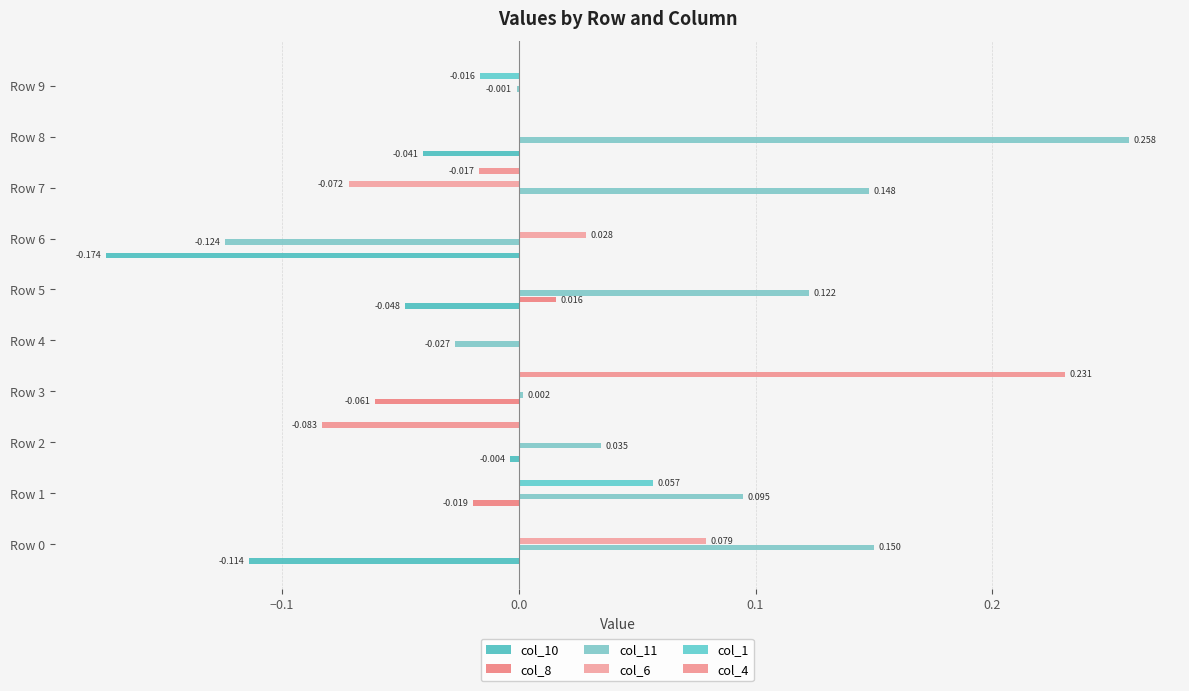

Reading left to right, list all the values displayed in this chart.

col_10: -0.1	0.0	-0.0	0.0	0.0	-0.0	-0.2	0.0	-0.0	0.0
col_8: 0.0	-0.0	0.0	-0.1	0.0	0.0	0.0	0.0	0.0	0.0
col_11: 0.2	0.1	0.0	0.0	-0.0	0.1	-0.1	0.1	0.3	-0.0
col_6: 0.1	0.0	0.0	0.0	0.0	0.0	0.0	-0.1	0.0	0.0
col_1: 0.0	0.1	0.0	0.0	0.0	0.0	0.0	0.0	0.0	-0.0
col_4: 0.0	0.0	-0.1	0.2	0.0	0.0	0.0	-0.0	0.0	0.0